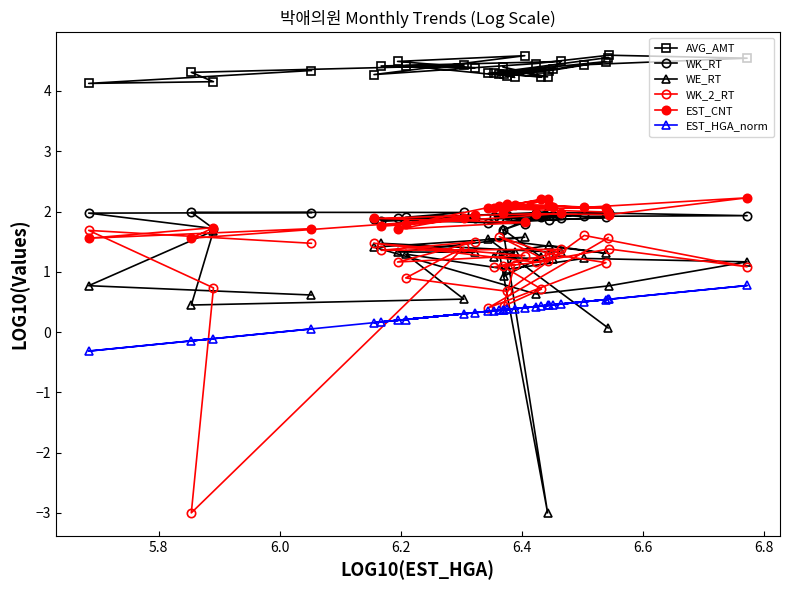

What is the greatest value displayed?

4.6